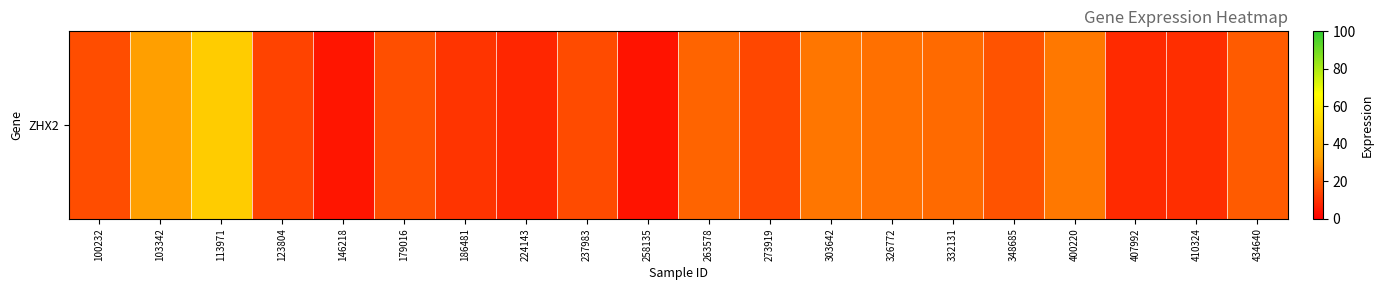

What is the approximate value at 224143?

8.1